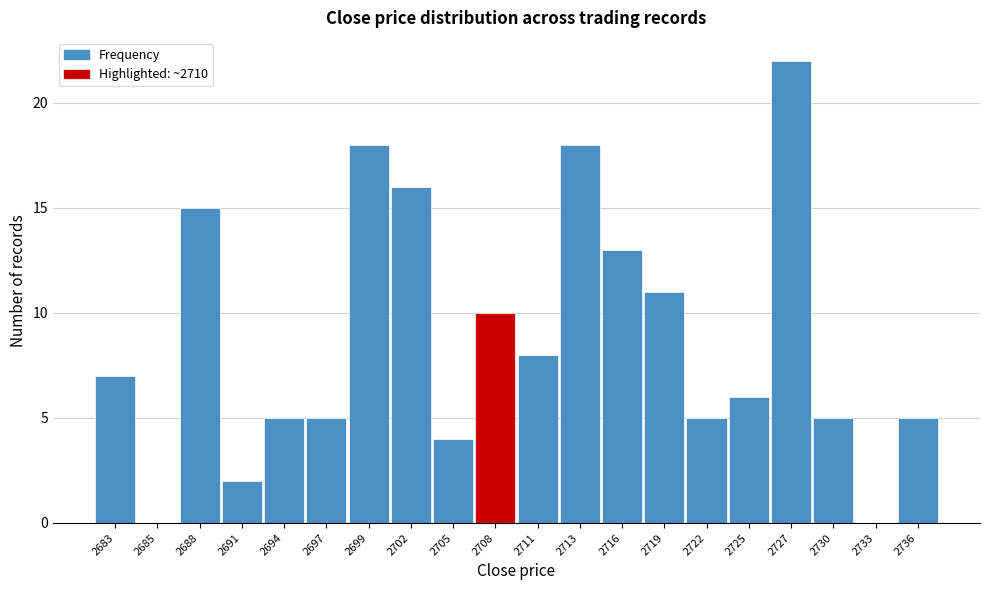

Reading right to left, extract all data points from this chart.

2736=5	2733=0	2730=5	2727=22	2725=6	2722=5	2719=11	2716=13	2713=18	2711=8	2708=10	2705=4	2702=16	2699=18	2697=5	2694=5	2691=2	2688=15	2685=0	2683=7